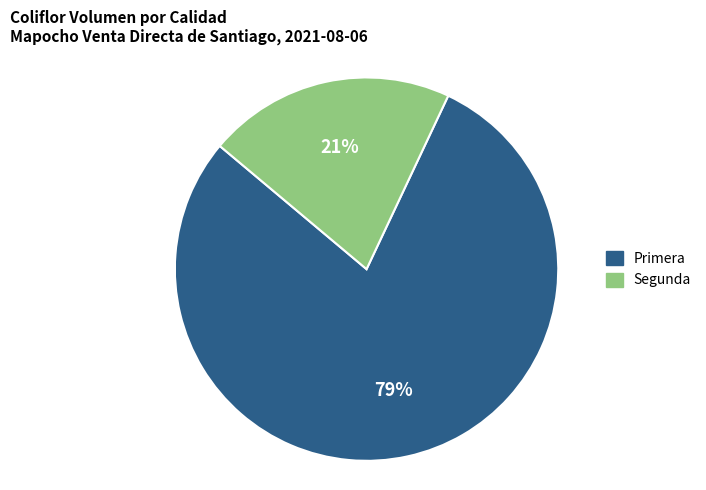

Is the sum of Segunda and Primera greater than half?

Yes